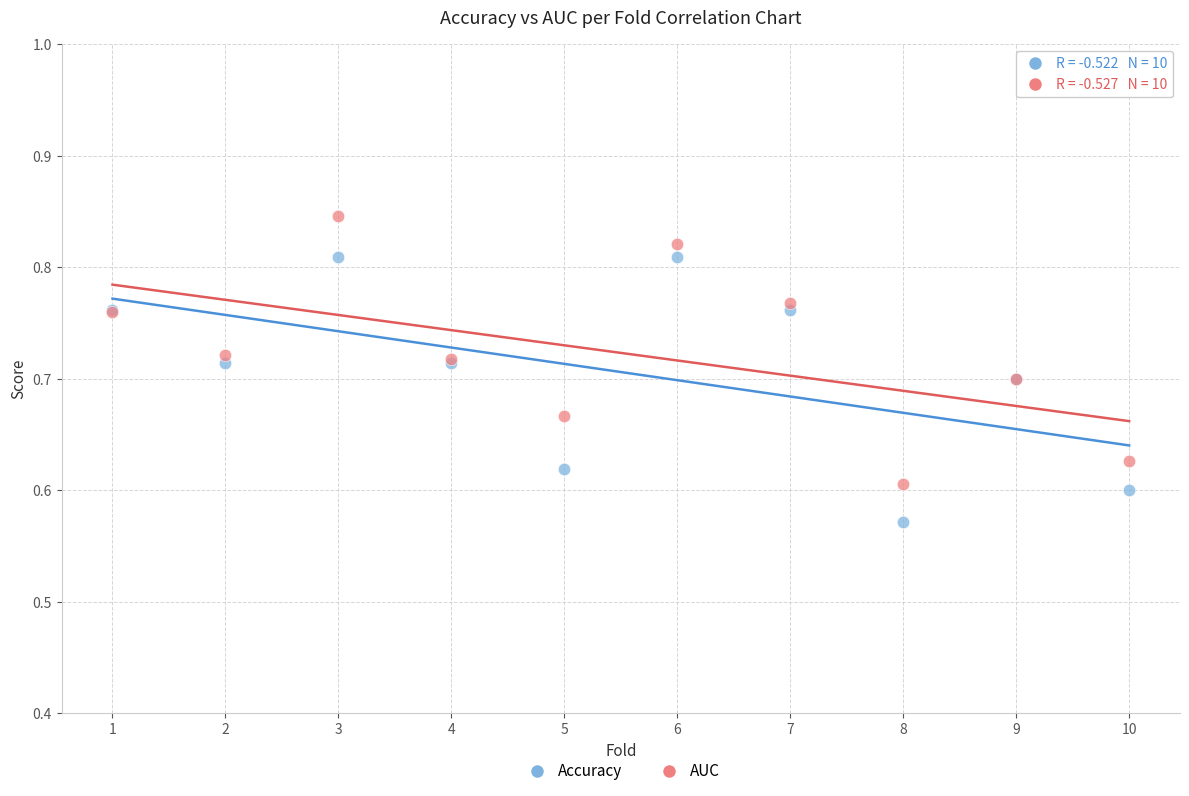

What is the X range (max minus min) for the scatter plot?

9.0